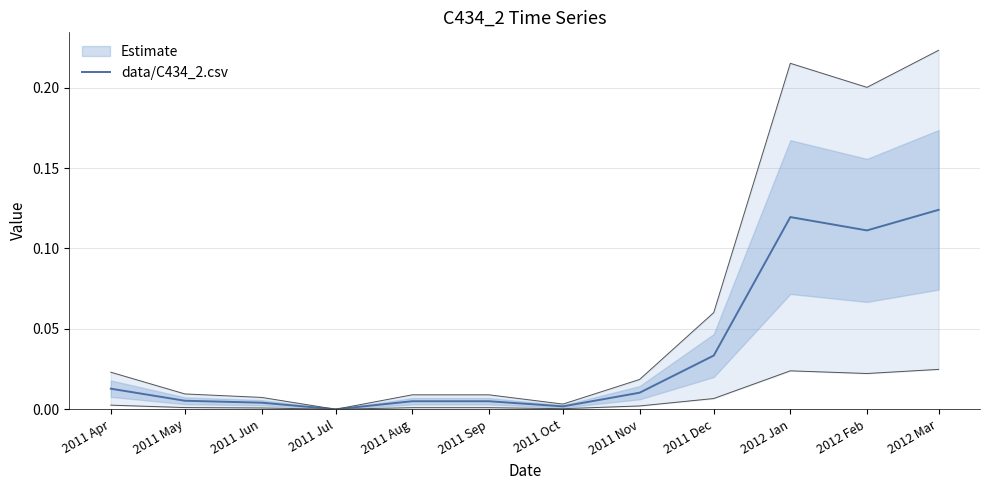

True or false: the data has more than 1 interior local peaks.

False